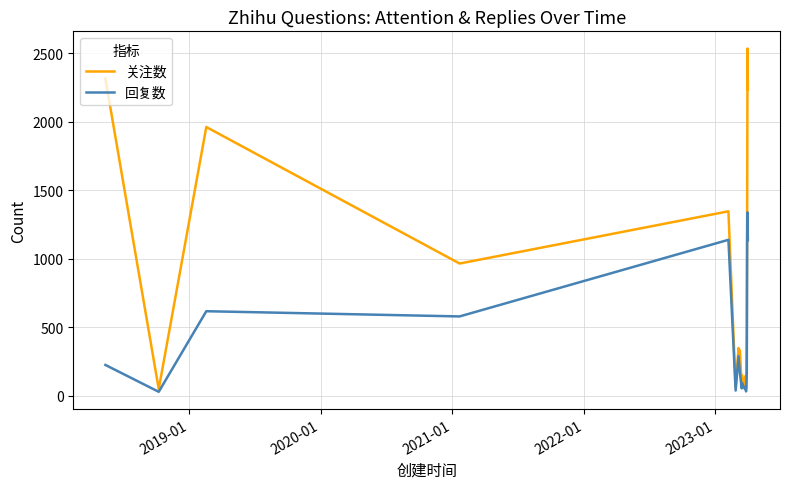

List the series in order of their peak value, lowest first.

回复数, 关注数